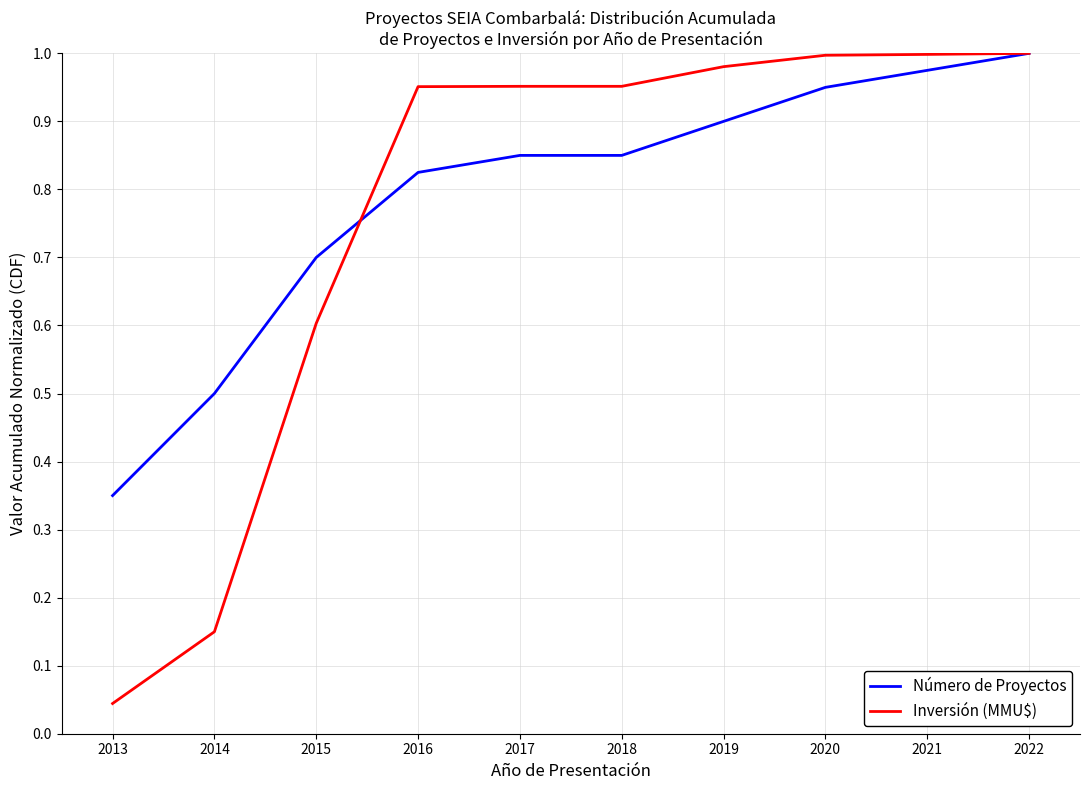

True or false: Número de Proyectos has a value of 1.2 at 2018.

False